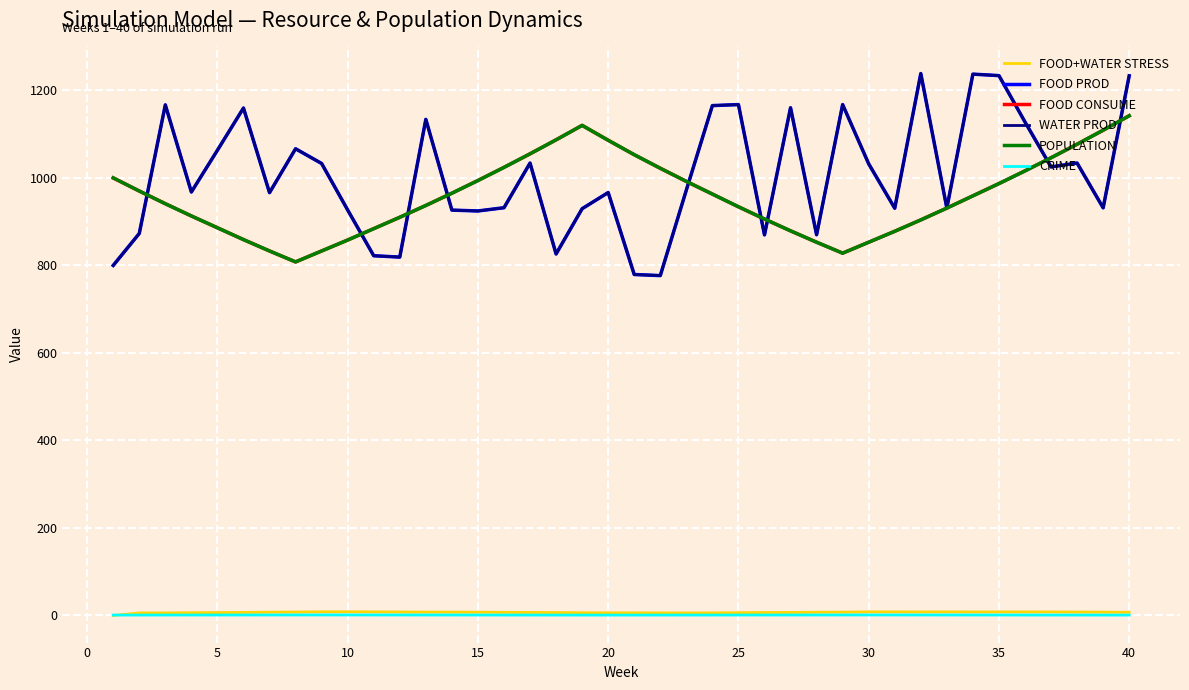

Does the chart display data point markers on the line(s)?

No